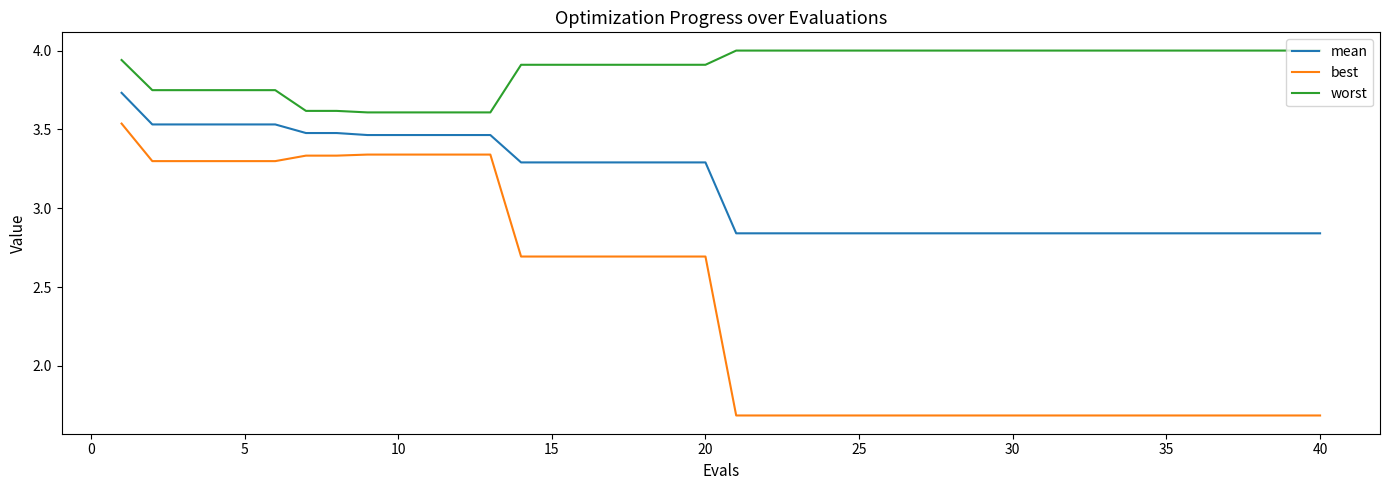

What is the difference between the maximum and minimum values in the mean series?

0.9